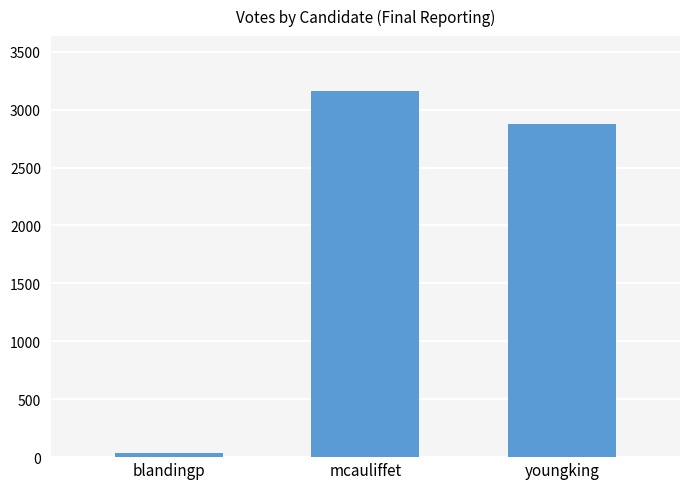

Where is the data nearest to the value 1597?

youngking